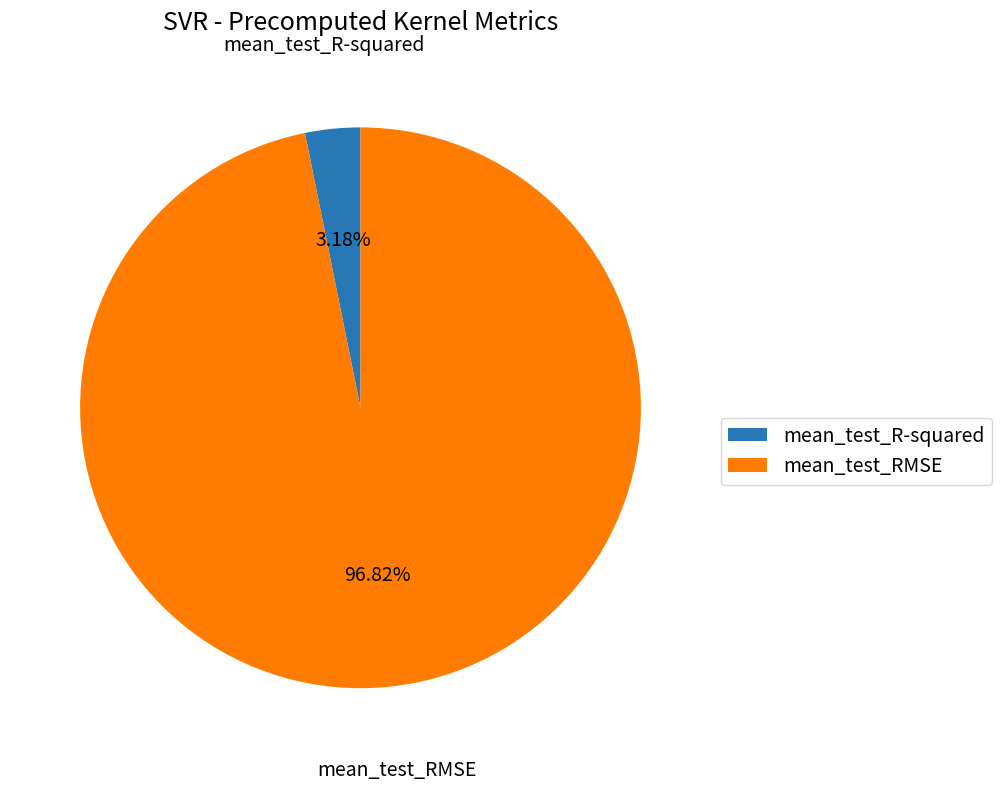

Rank the categories by value from highest to lowest.

mean_test_RMSE, mean_test_R-squared